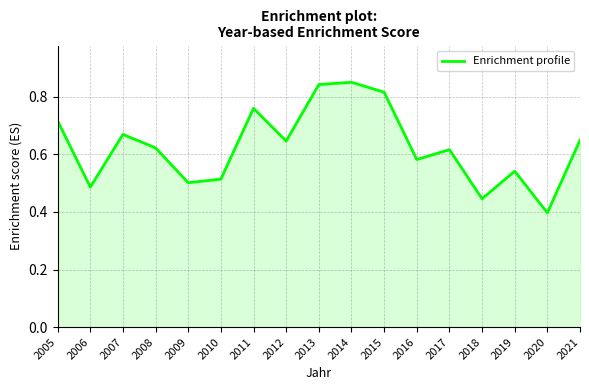

What is the sum of the values at 2005 and 2020?

1.1